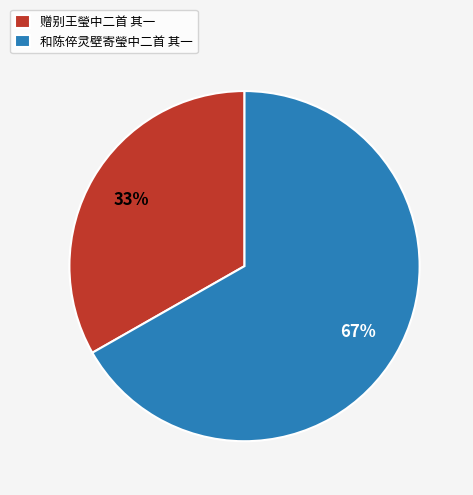

Is it true that 和陈倅灵壁寄瑩中二首 其一 is 74% of the pie?

False